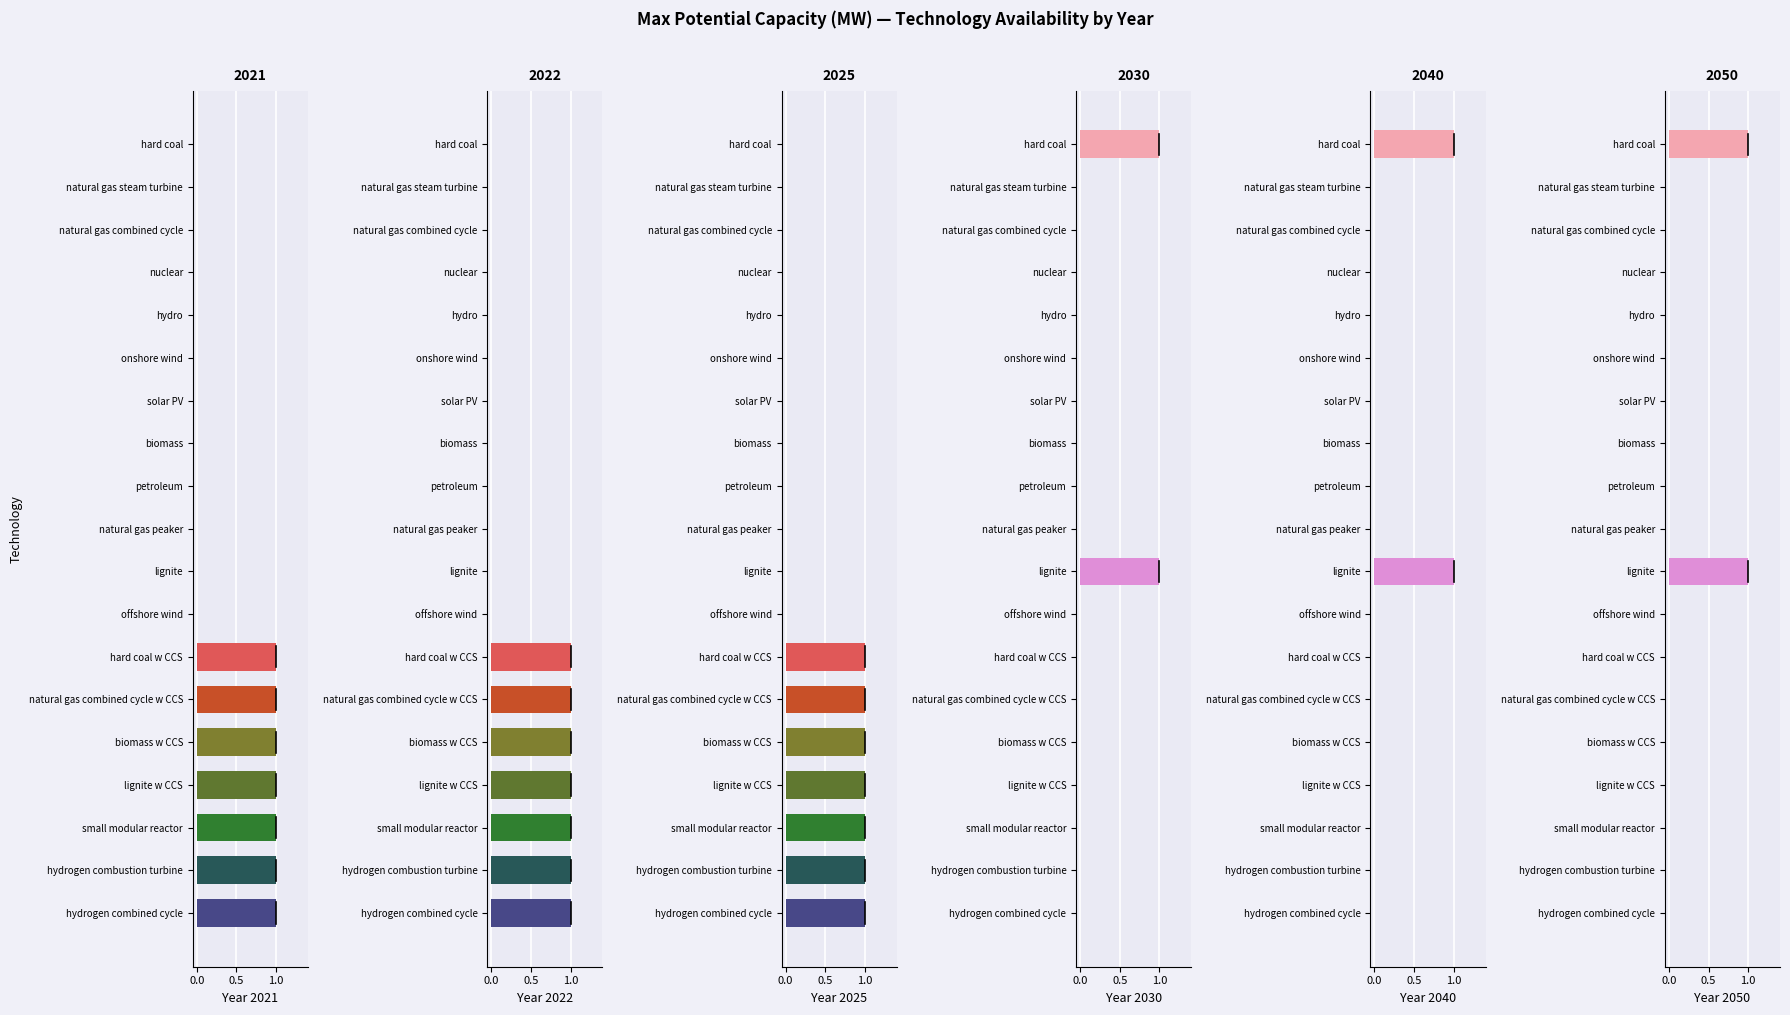

Count the 2030 values in the range 0 to 1.

19